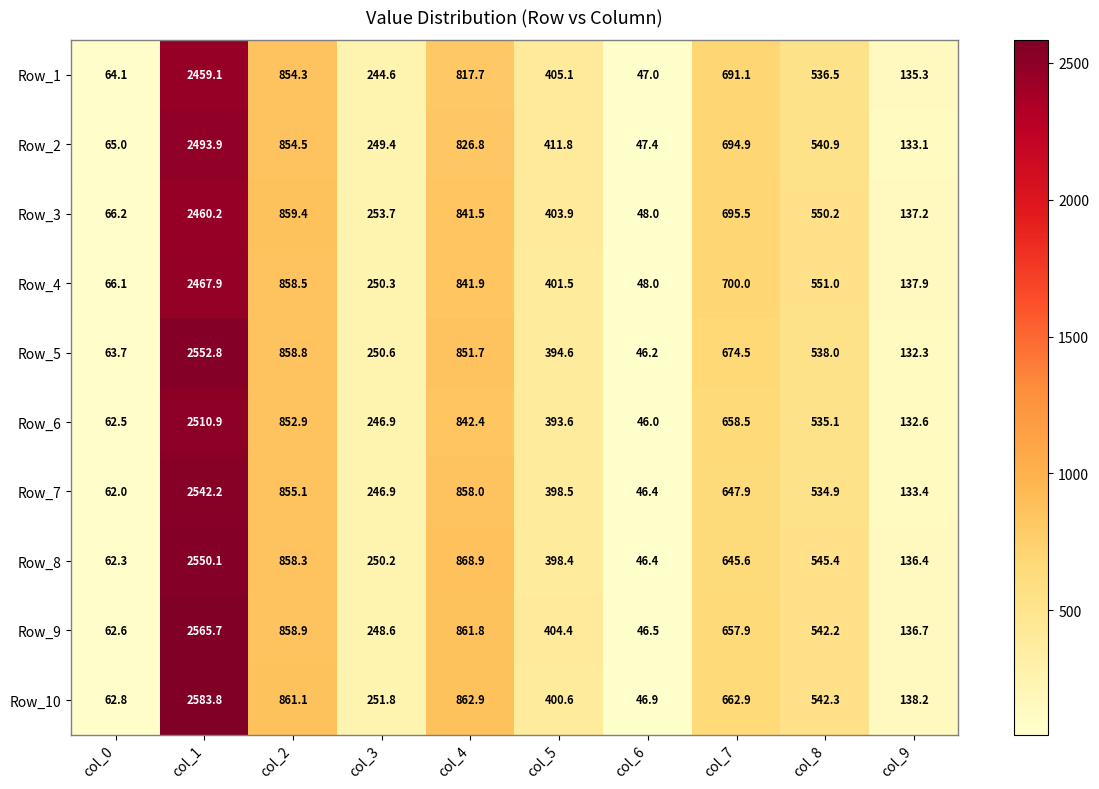

At which label is Row_2 closest to 1270?

col_2